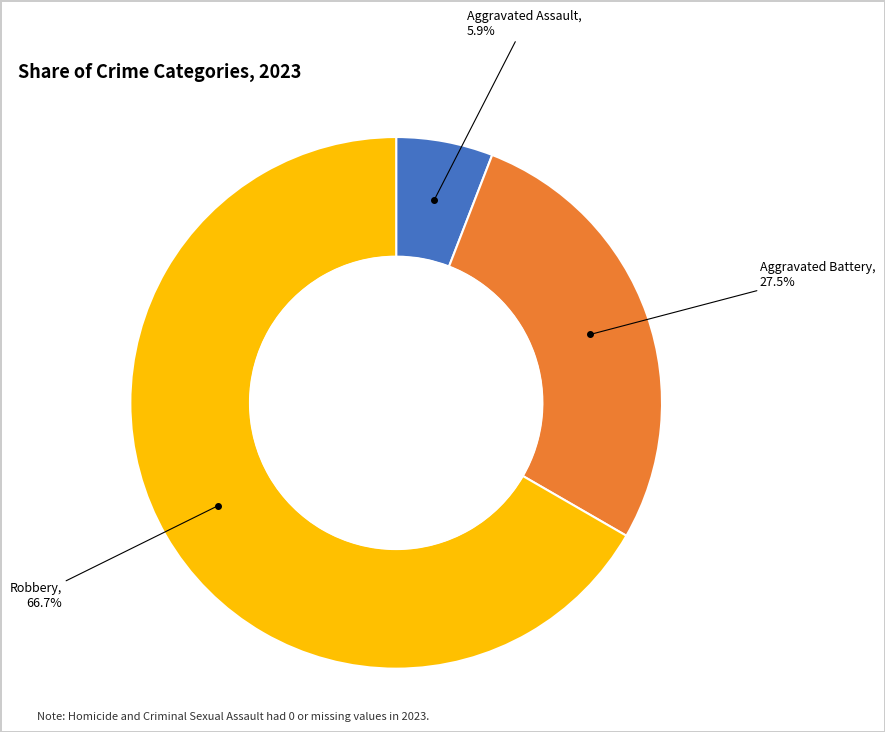

Is there a majority slice in this chart?

Yes